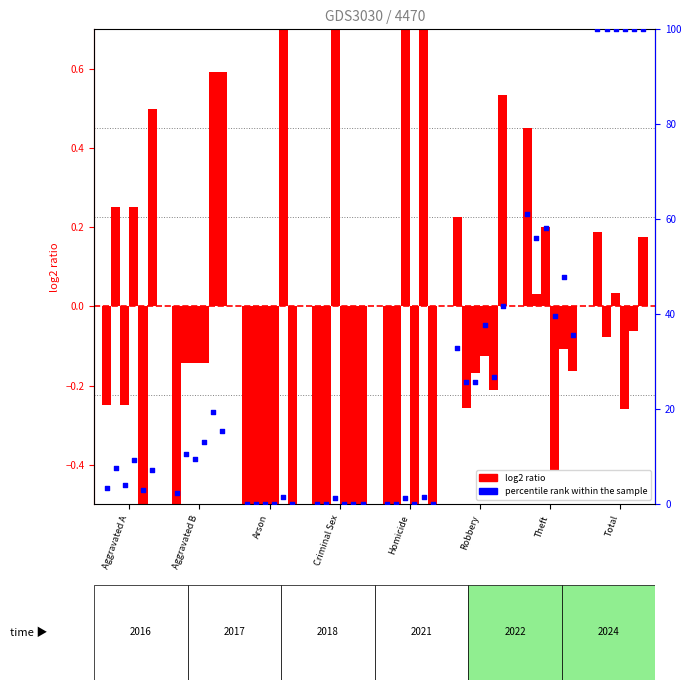

What is the total value across all series at Arson?

1.5